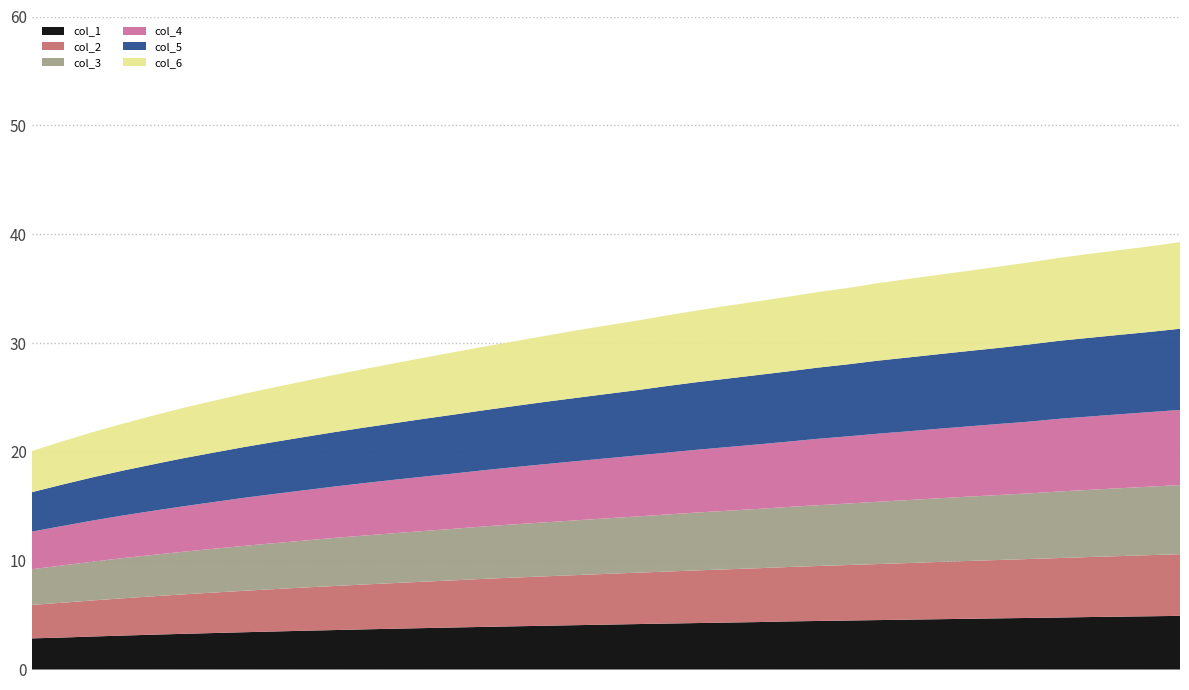

Reading right to left, what are all the values shown in this chart?

col_1: 4.9	4.9	4.9	4.8	4.8	4.7	4.7	4.7	4.6	4.6	4.5	4.5	4.5	4.4	4.4	4.3	4.3	4.2	4.2	4.1	4.1	4.0	4.0	3.9	3.9	3.8	3.7	3.7	3.6	3.6	3.5	3.4	3.4	3.3	3.2	3.1	3.0	2.9	2.9
col_2: 5.7	5.6	5.6	5.5	5.5	5.4	5.4	5.3	5.3	5.2	5.2	5.1	5.0	5.0	4.9	4.9	4.8	4.8	4.7	4.7	4.6	4.5	4.5	4.4	4.3	4.3	4.2	4.1	4.0	4.0	3.9	3.8	3.7	3.6	3.5	3.4	3.3	3.2	3.1
col_3: 6.3	6.3	6.2	6.2	6.1	6.0	6.0	5.9	5.8	5.8	5.7	5.6	5.6	5.5	5.4	5.4	5.3	5.2	5.2	5.1	5.0	5.0	4.9	4.8	4.7	4.7	4.6	4.5	4.4	4.3	4.2	4.1	4.0	3.9	3.8	3.7	3.6	3.4	3.3
col_4: 6.9	6.9	6.8	6.7	6.7	6.6	6.5	6.5	6.4	6.3	6.3	6.2	6.1	6.0	5.9	5.8	5.8	5.7	5.6	5.5	5.4	5.3	5.3	5.2	5.1	5.0	4.9	4.8	4.7	4.6	4.5	4.4	4.3	4.2	4.0	3.9	3.8	3.6	3.5
col_5: 7.5	7.4	7.3	7.2	7.2	7.1	7.0	6.9	6.9	6.8	6.7	6.6	6.5	6.5	6.4	6.3	6.2	6.1	6.0	5.9	5.8	5.7	5.6	5.5	5.4	5.3	5.2	5.1	5.0	4.9	4.8	4.7	4.5	4.4	4.3	4.1	4.0	3.8	3.6
col_6: 8.0	7.9	7.8	7.7	7.6	7.5	7.5	7.4	7.3	7.2	7.1	7.0	6.9	6.9	6.8	6.7	6.6	6.5	6.4	6.3	6.2	6.1	6.0	5.8	5.7	5.6	5.5	5.4	5.3	5.1	5.0	4.9	4.8	4.6	4.5	4.3	4.1	4.0	3.8